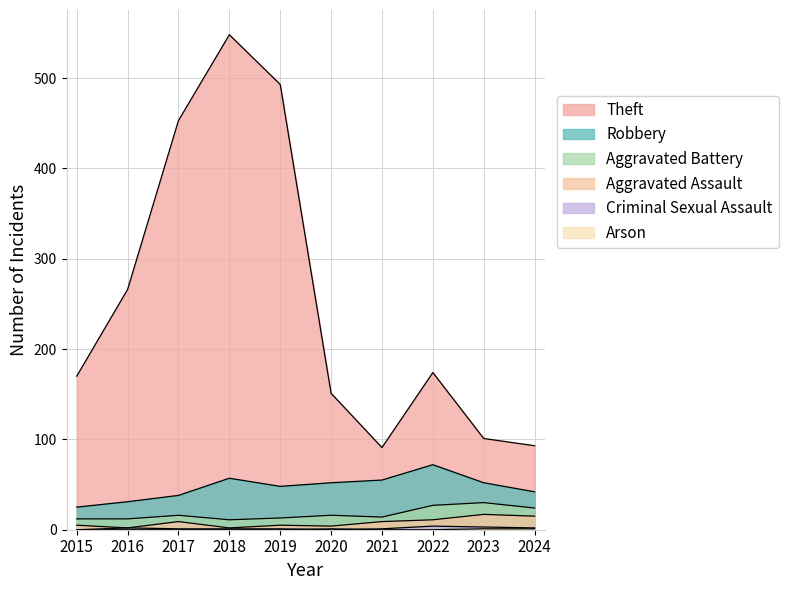

True or false: Aggravated Assault has more than 1 points higher than both neighbors.

True